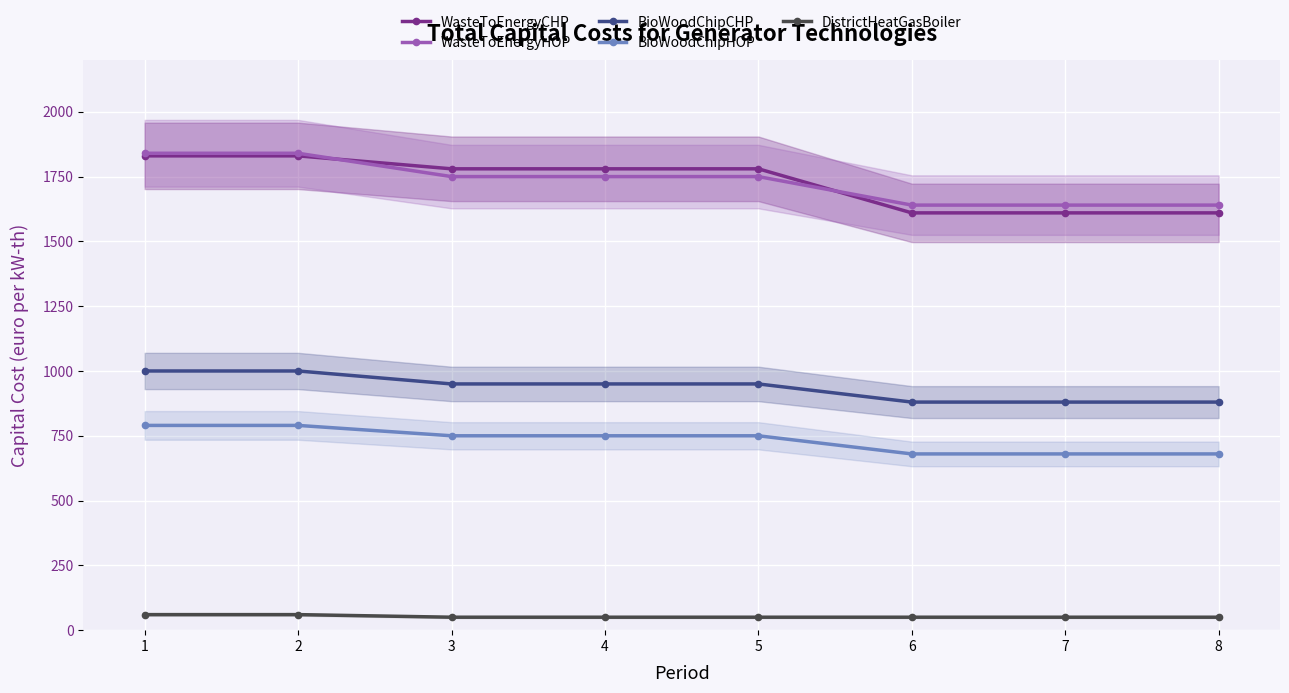

Is it true that BioWoodChipCHP equals 1000 at 2?

True